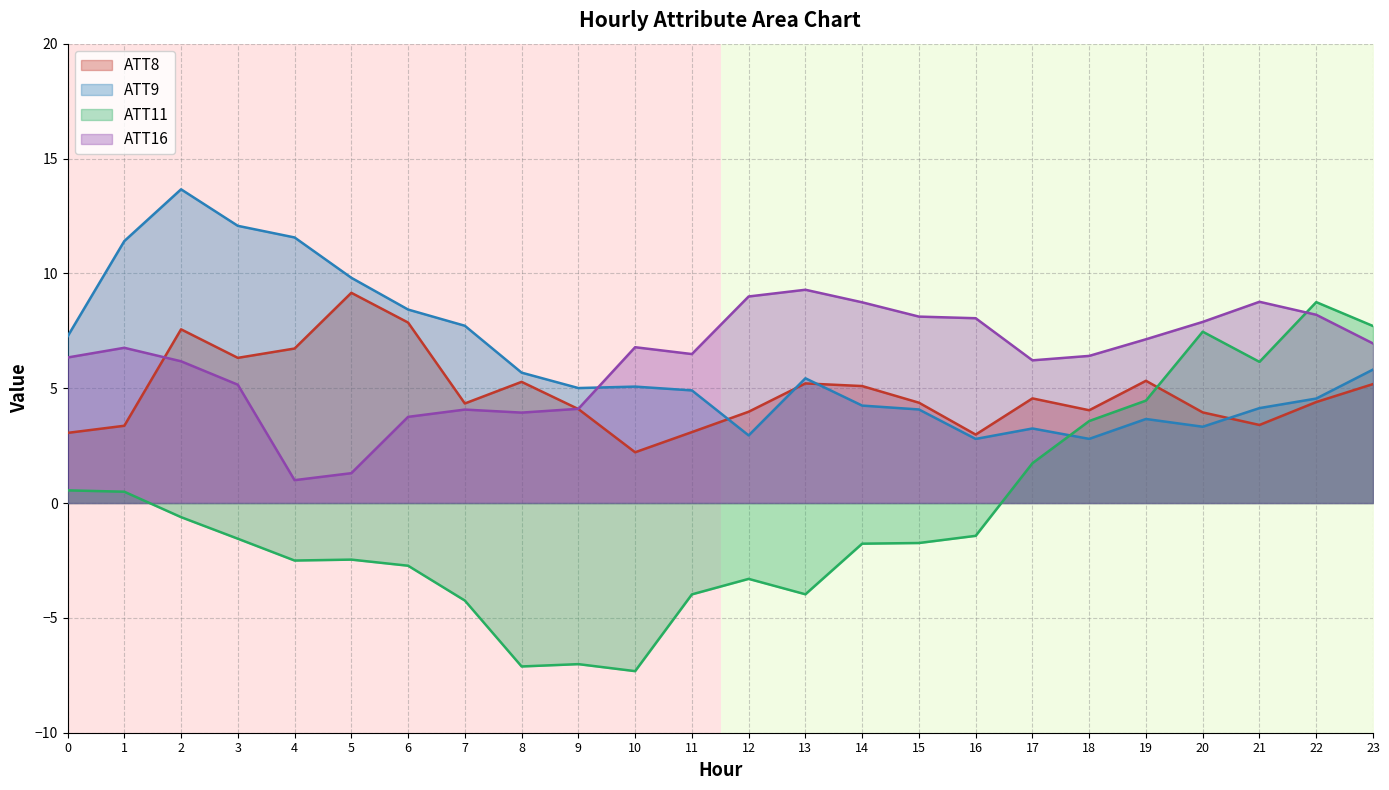

Is it true that ATT16 equals 1.7 at 6?

False